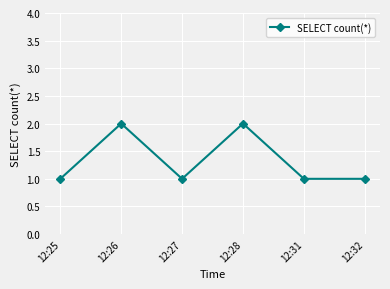

Approximately how many times larger is the value at 12:31 compared to 12:25?

1.0